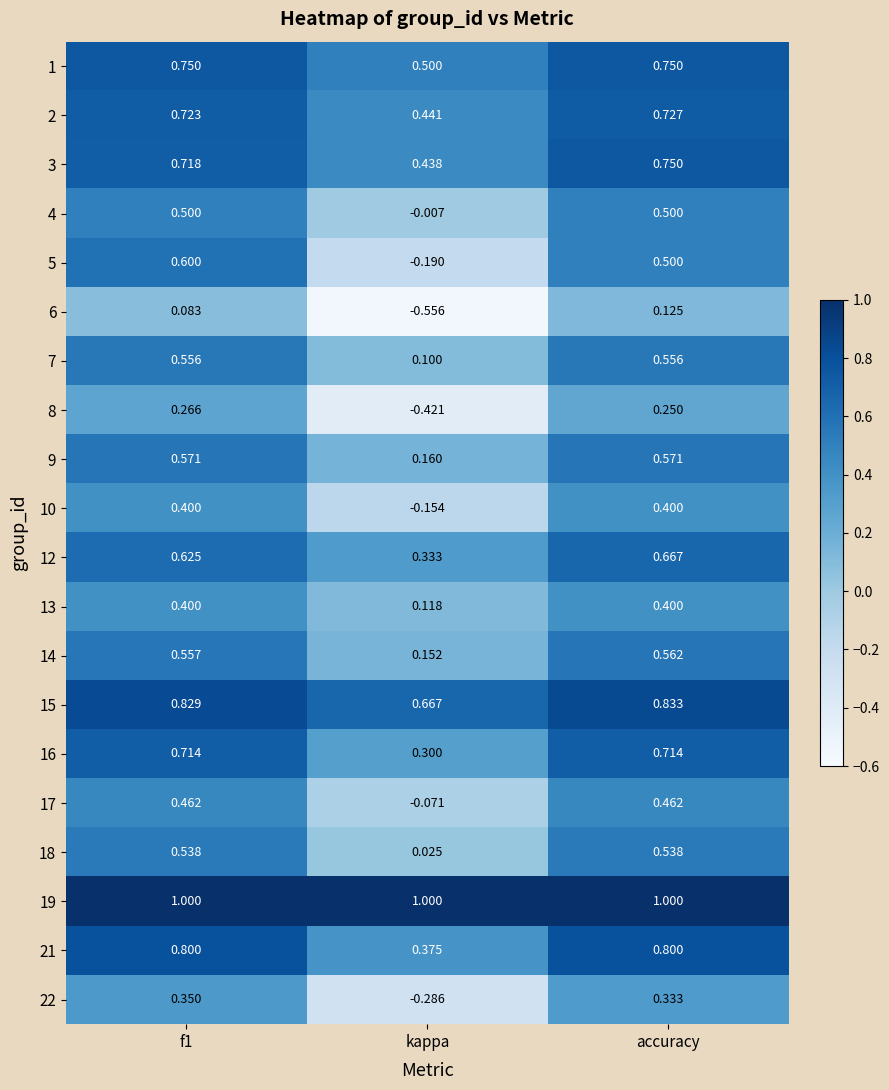

Is the value of 1 at f1 greater than the value of 7 at accuracy?

Yes